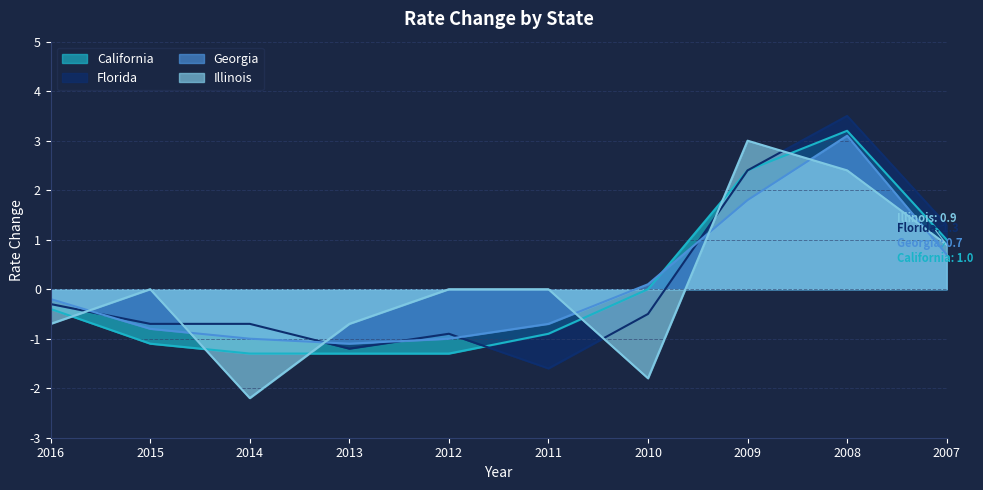

What is the value of the Illinois point at the 9th from the left?

2.4